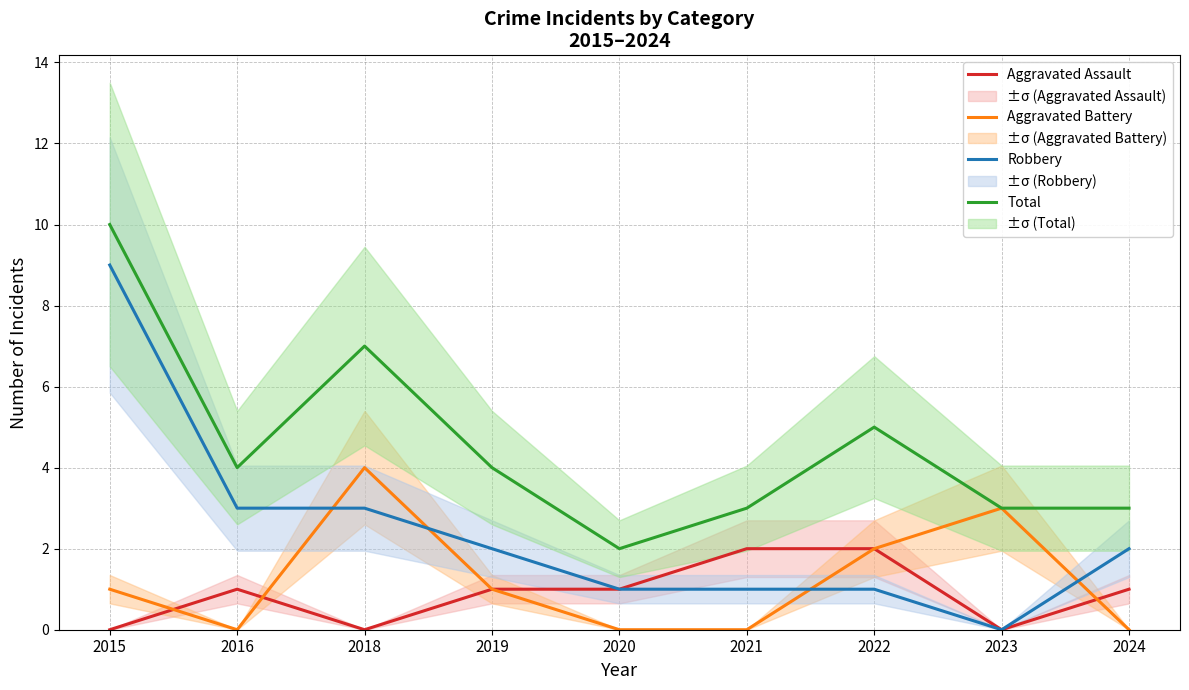

True or false: Total and Robbery intersect in this chart.

False